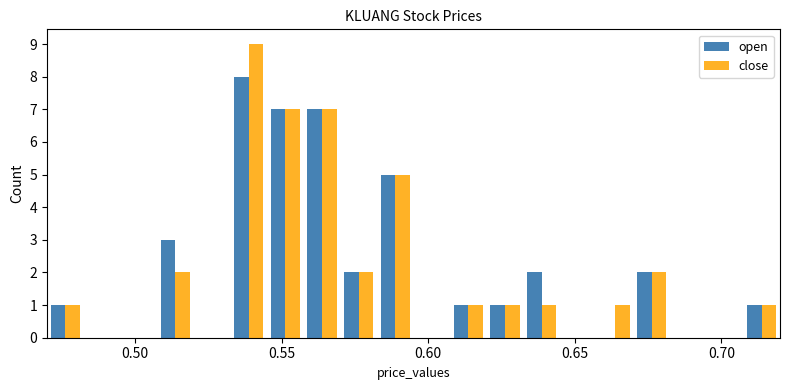

What is the sum of all open values?

40